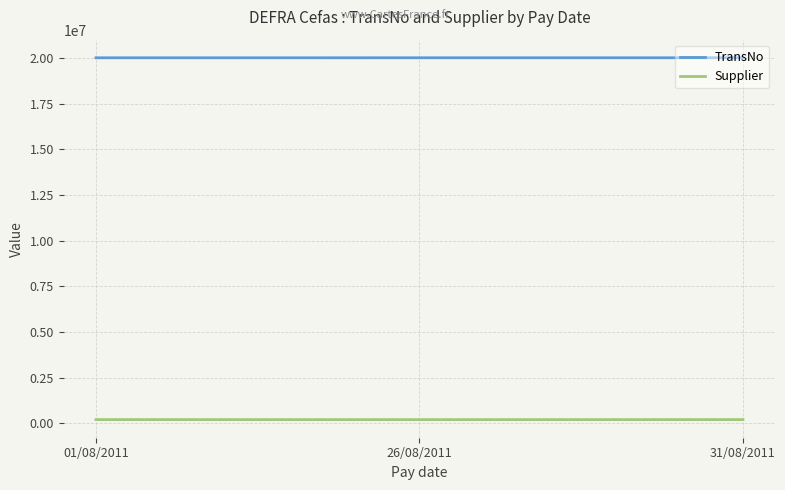

The value of TransNo at 01/08/2011 is 20020574. True or false?

True